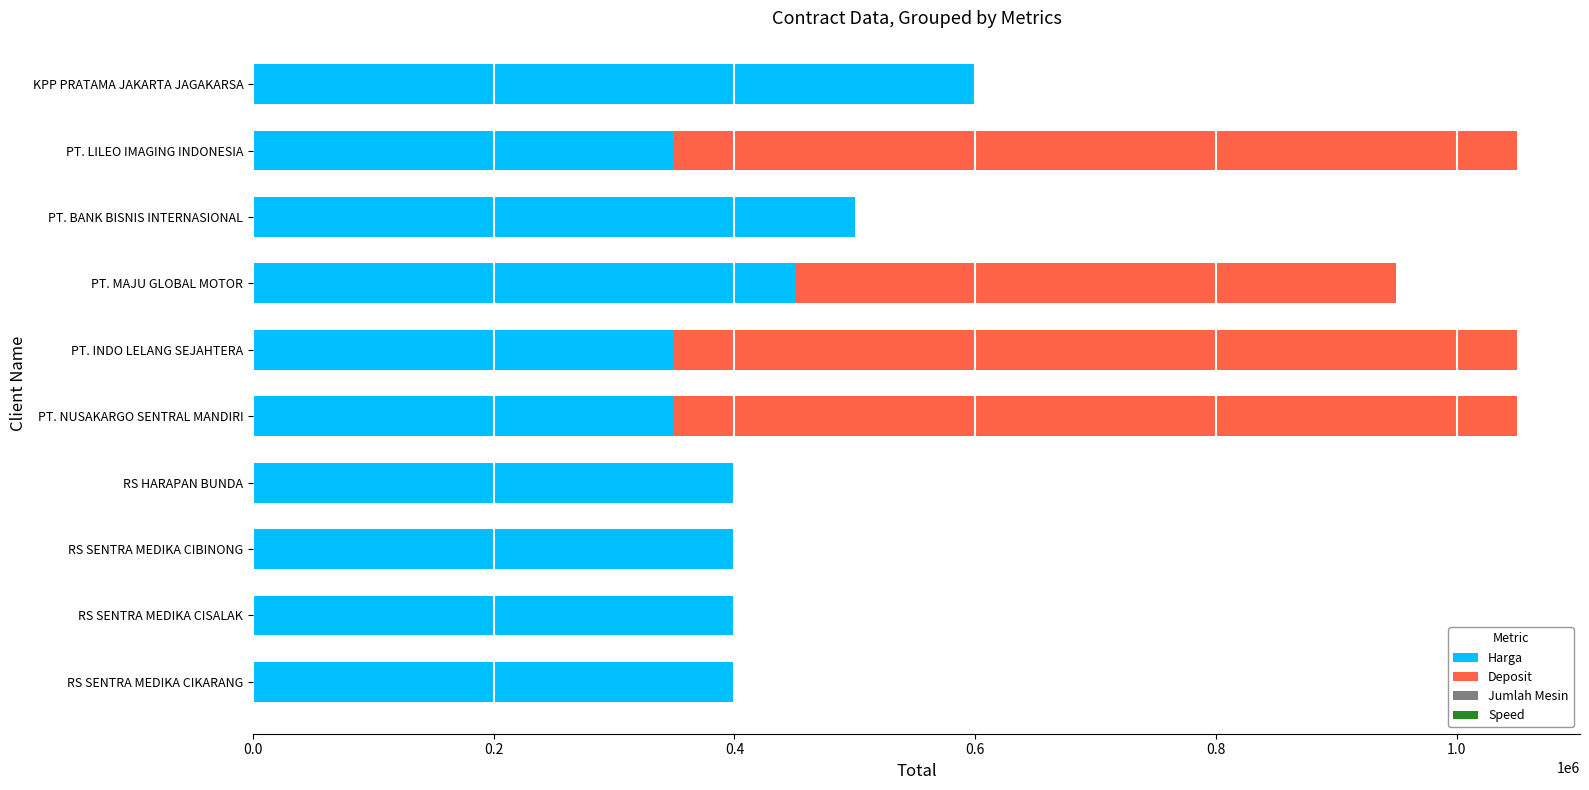

The value of Harga at PT. BANK BISNIS INTERNASIONAL is 137759. True or false?

False